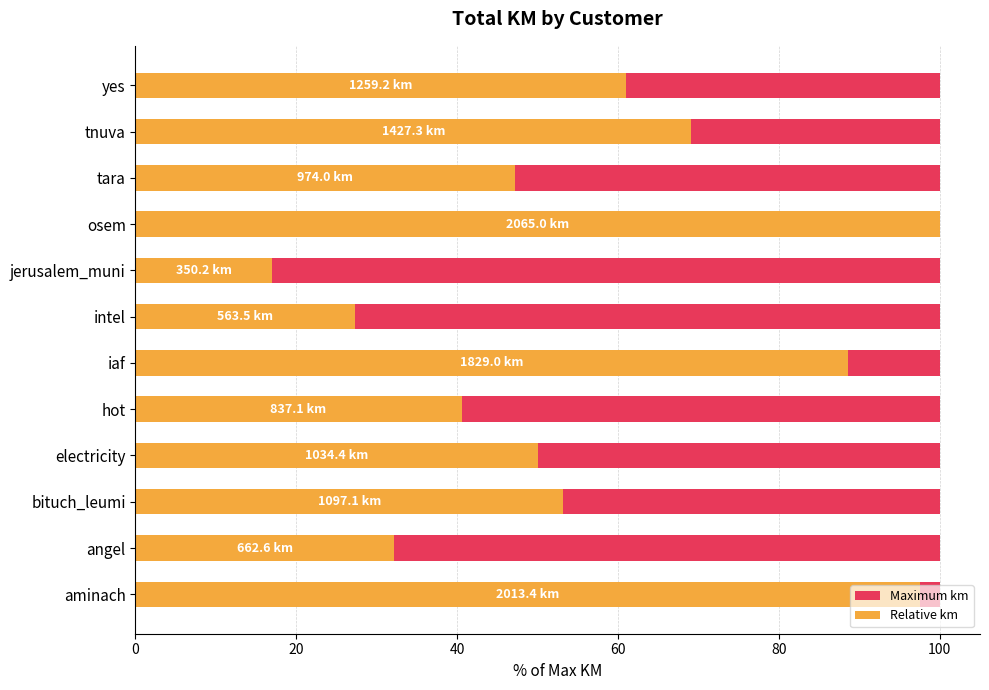

The Maximum km series shows 0.6 at 40. True or false?

True